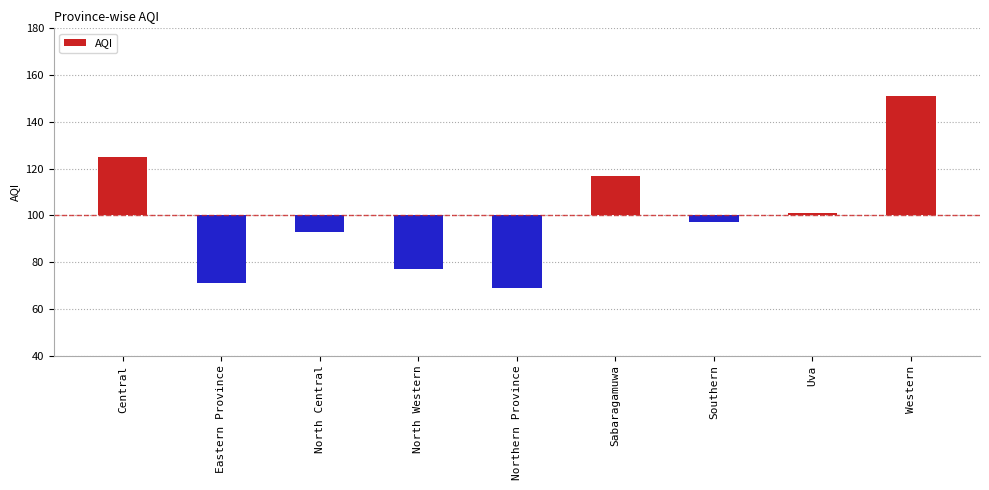

What is the difference between the maximum and minimum values?

82